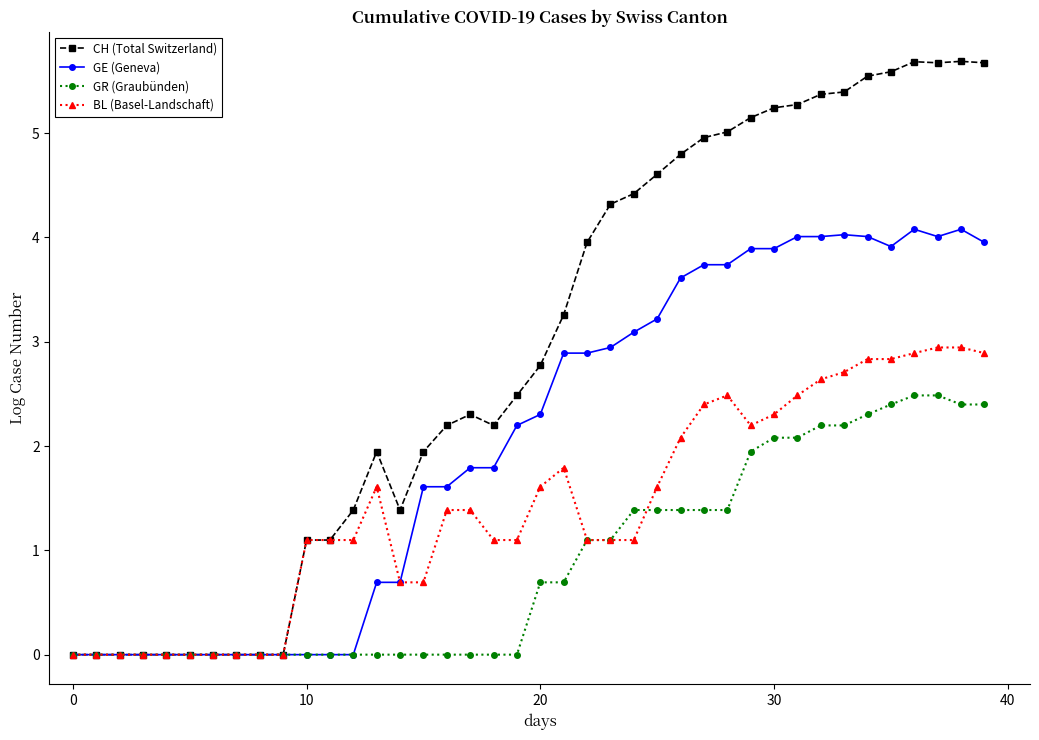

Which series has the widest spread of values?

CH (Total Switzerland)